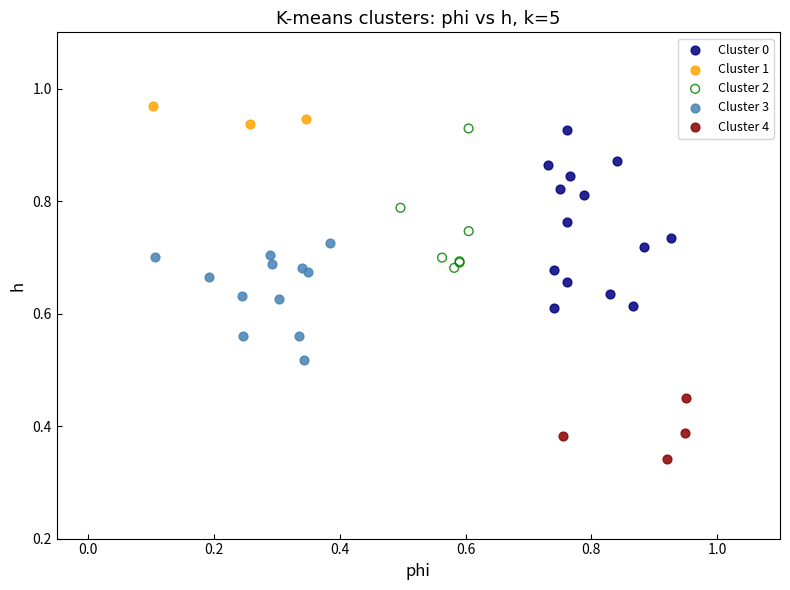

Which series reaches the maximum Y coordinate?

Cluster 1